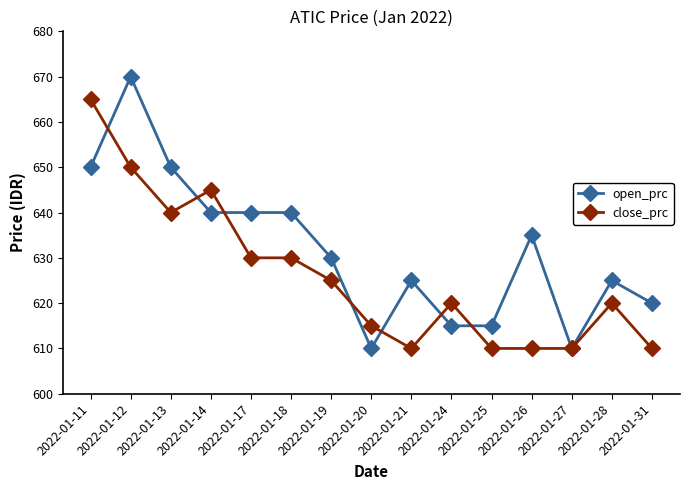

True or false: open_prc has a value of 670 at 2022-01-12.

True